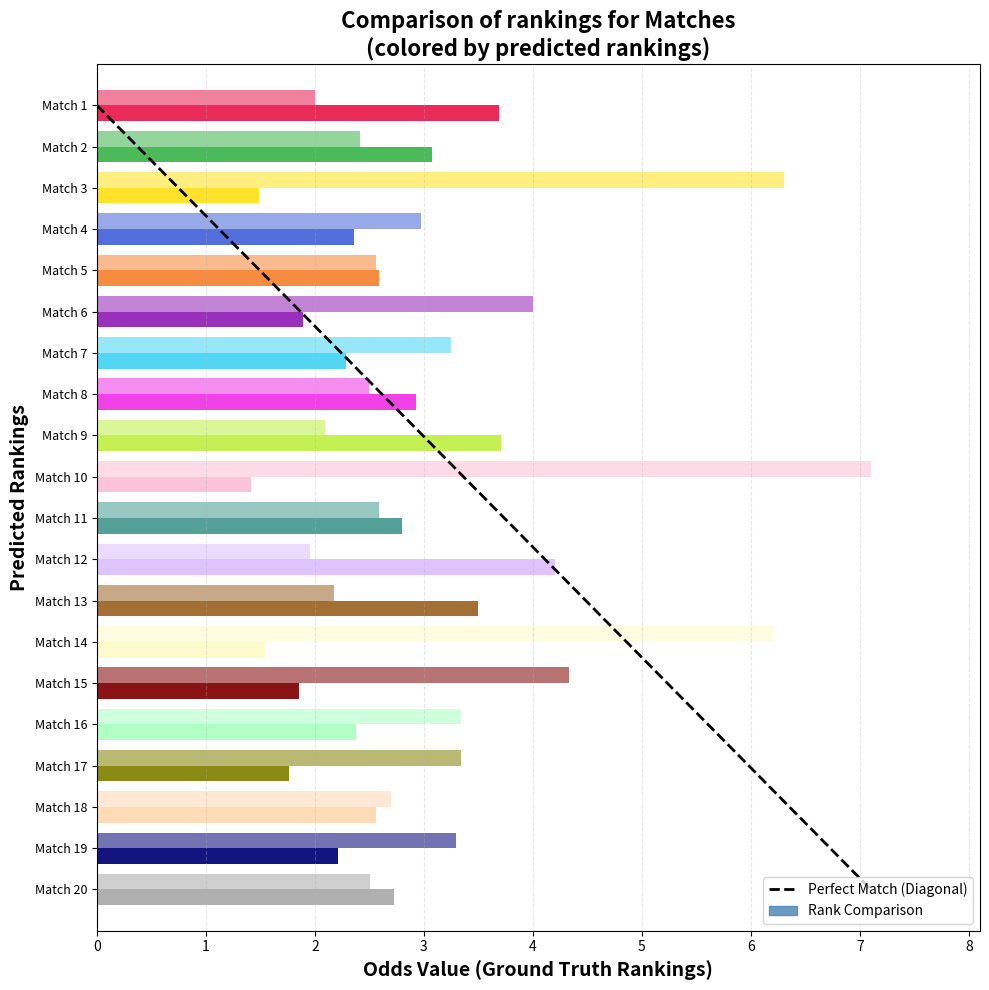

Between 0 and 1, which is larger?

1